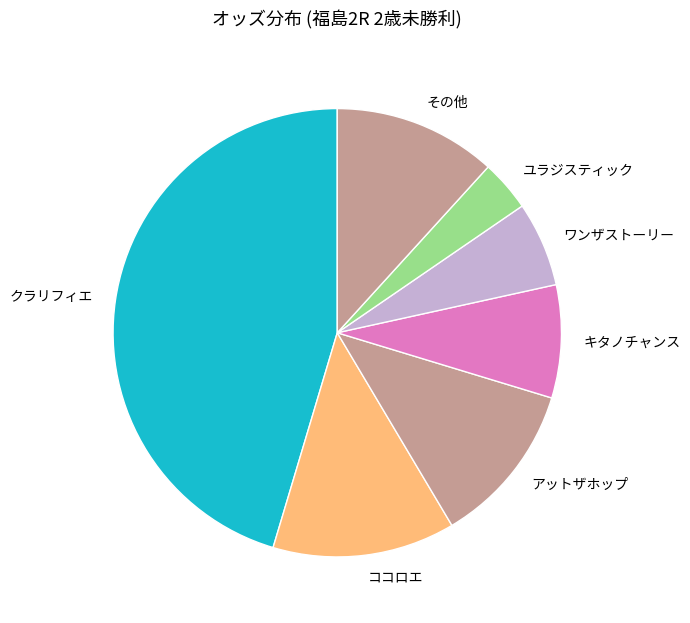

Does any single category account for the majority?

No